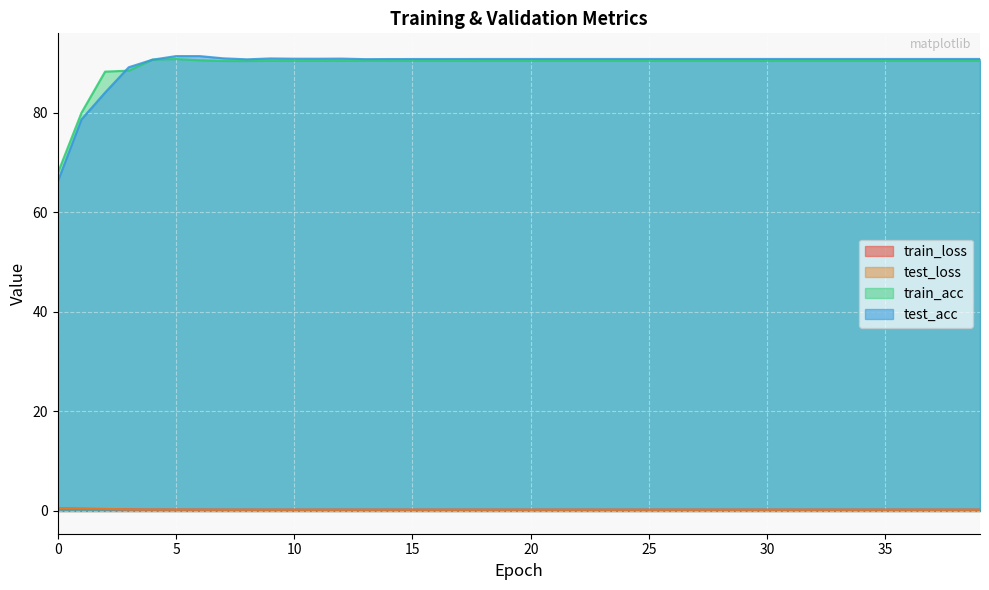

What is the total value across all series at 9?

181.9